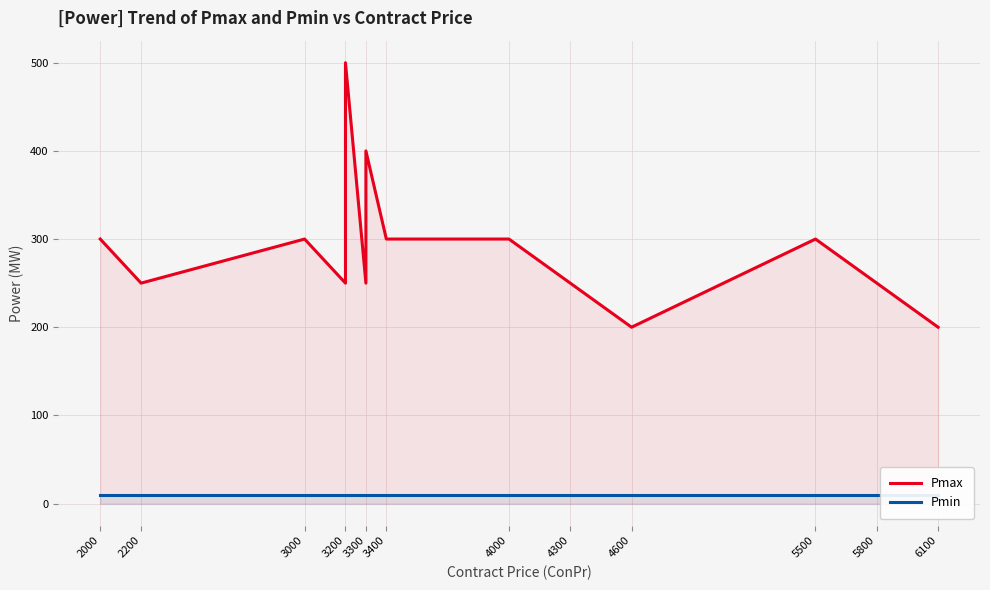

Which category has the lowest value in the Pmin series?

2000